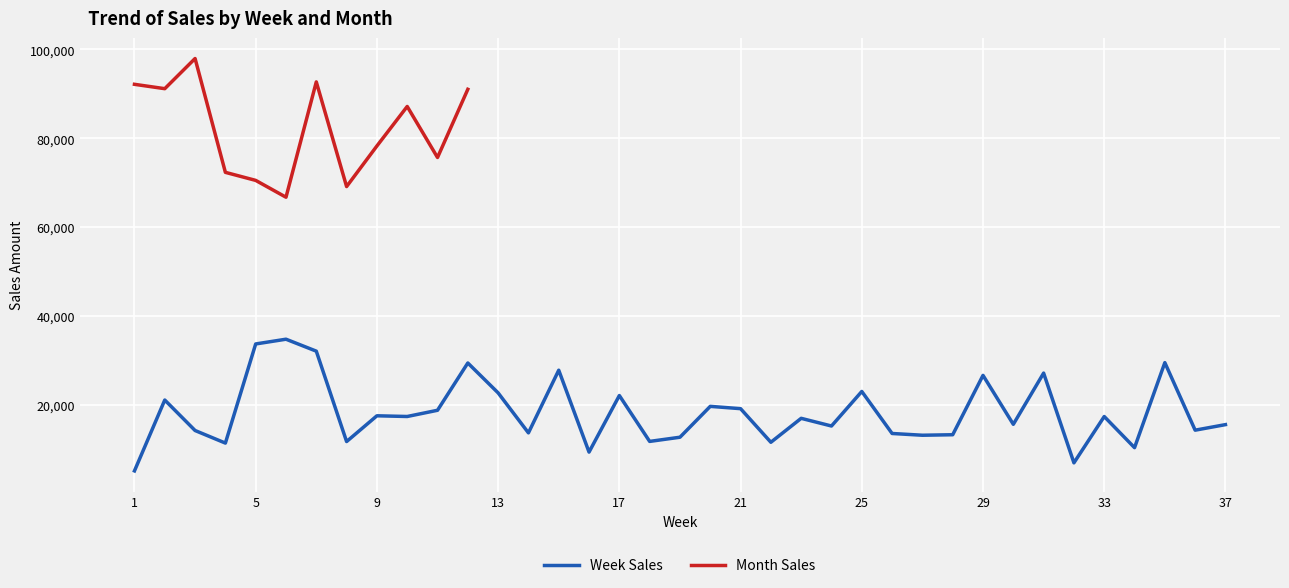

What is the ratio of the value at 34 to the value at 21?

0.5